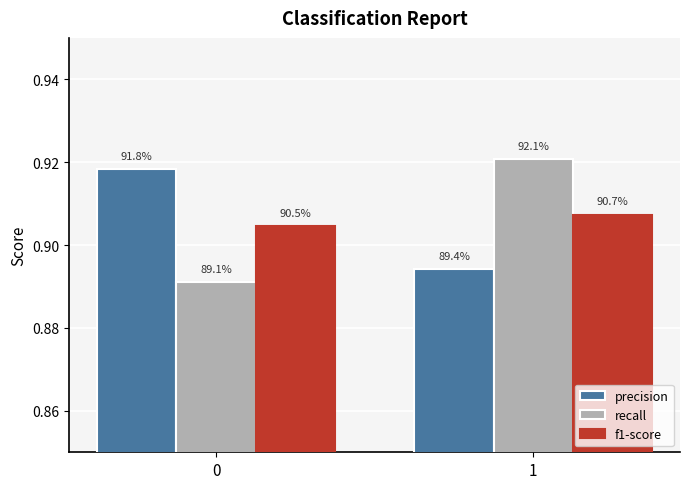

What are all the series names shown in the legend?

precision, recall, f1-score